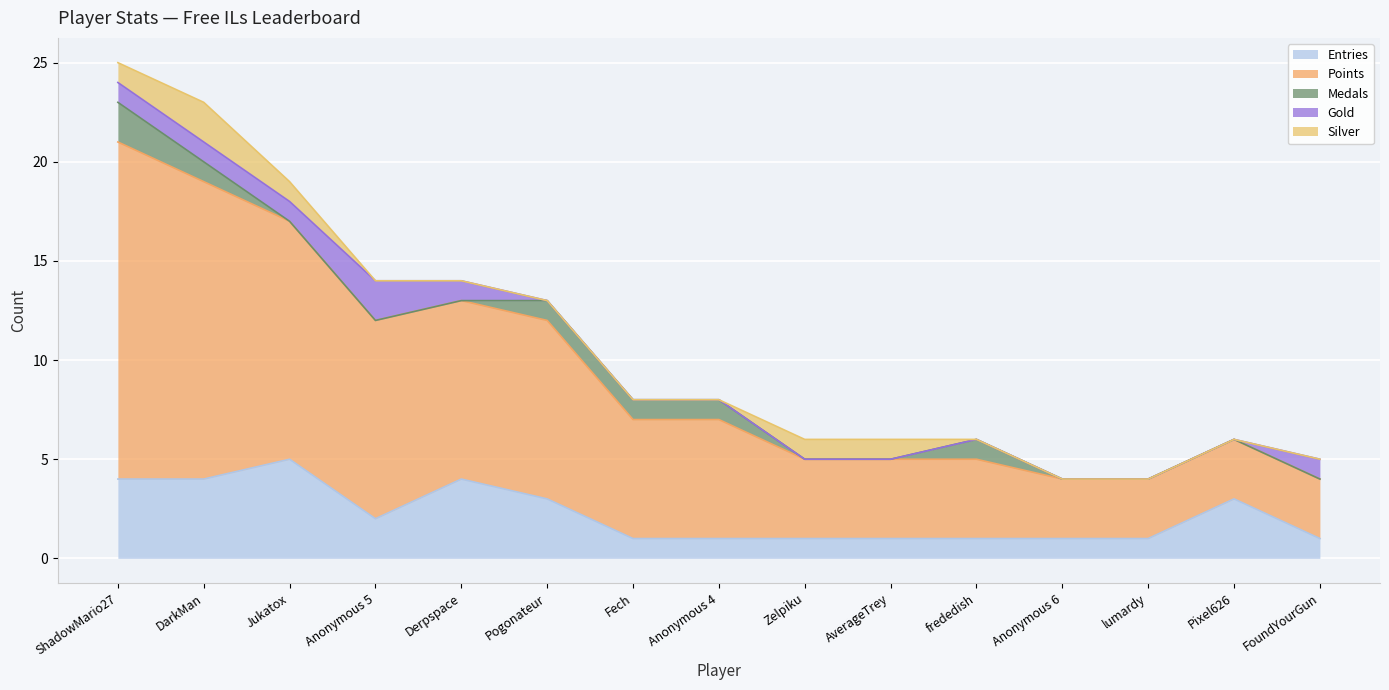

Which has a higher value, ShadowMario27 or Fech?

ShadowMario27